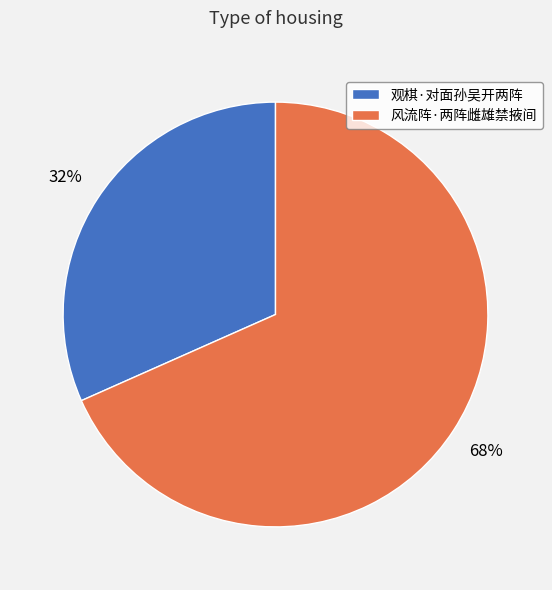

Count the number of slices in the pie.

2